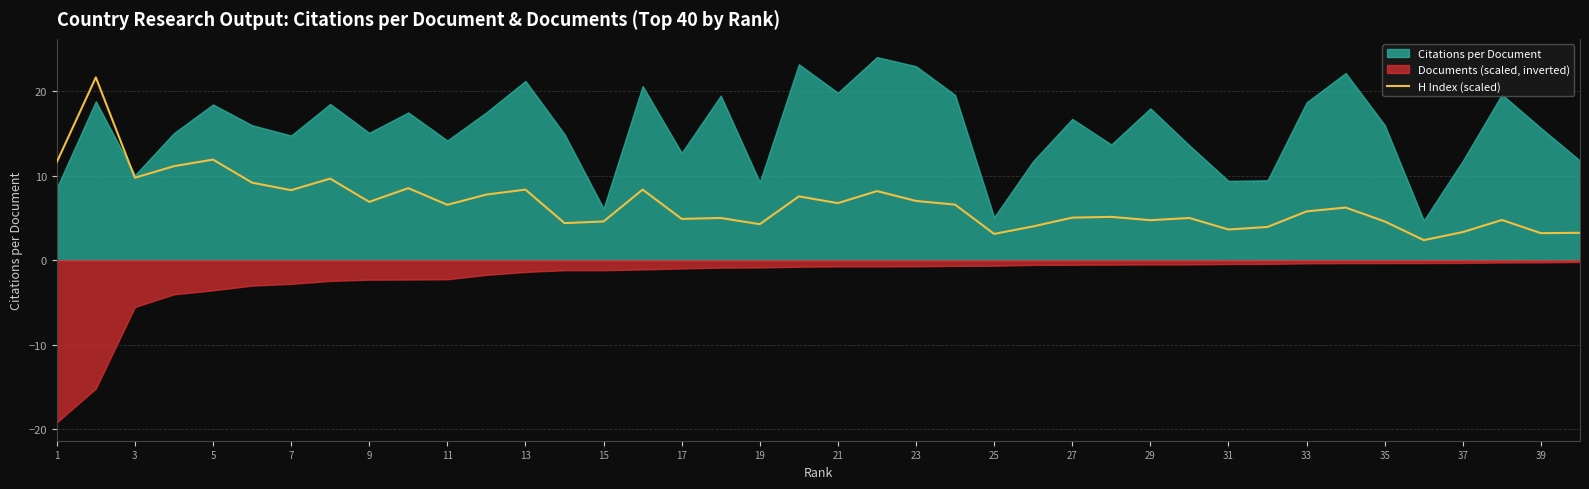

The value of H Index (scaled) at 1 is 6.2. True or false?

False